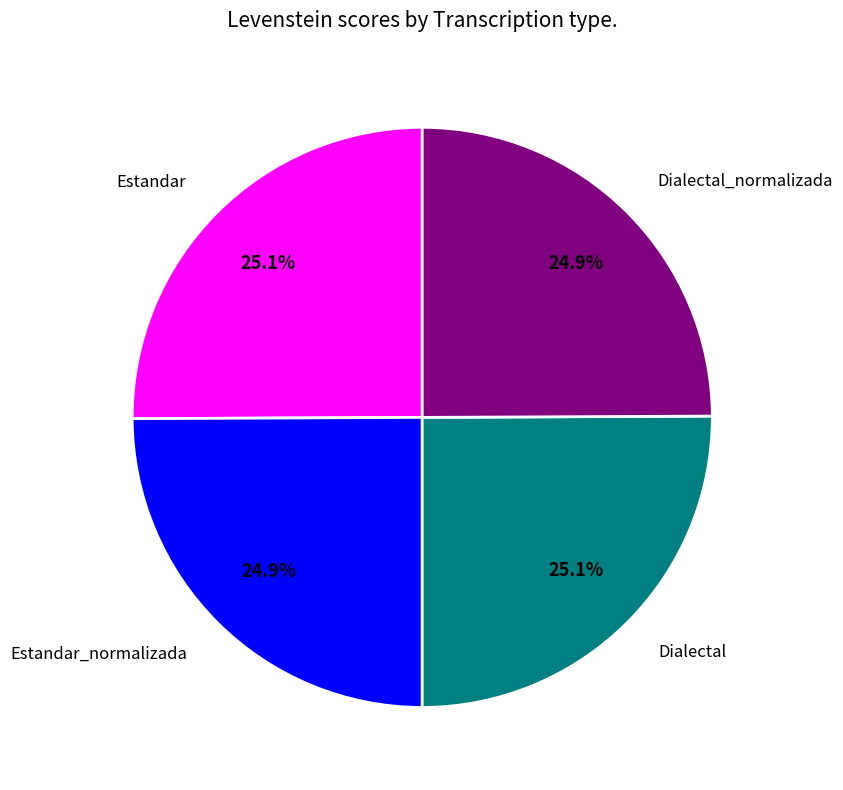

Does any single category account for the majority?

No